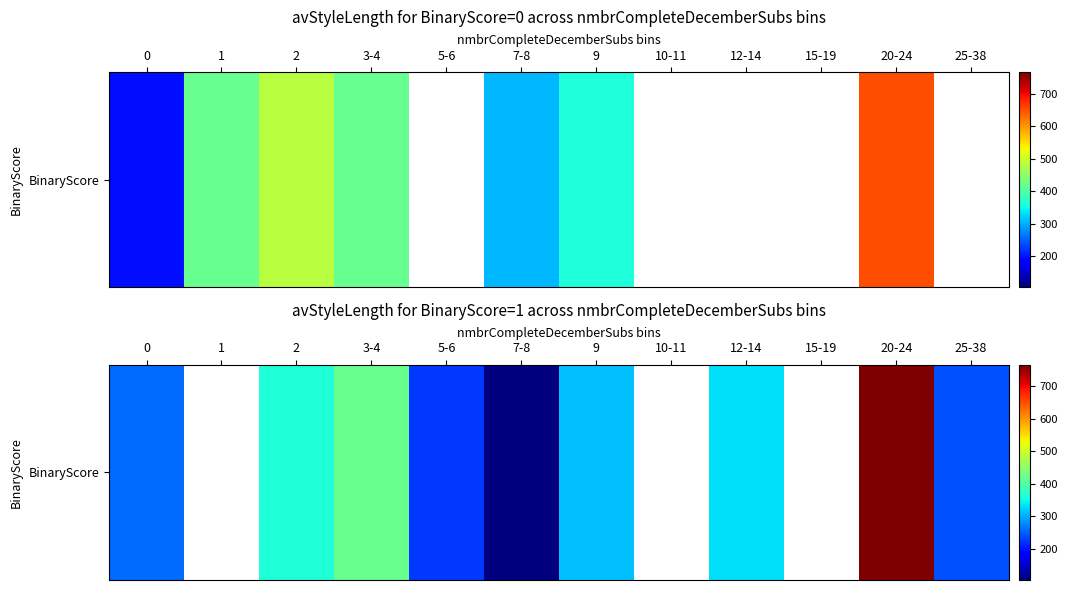

What is the sum of the values at 0 and 2?

620.3